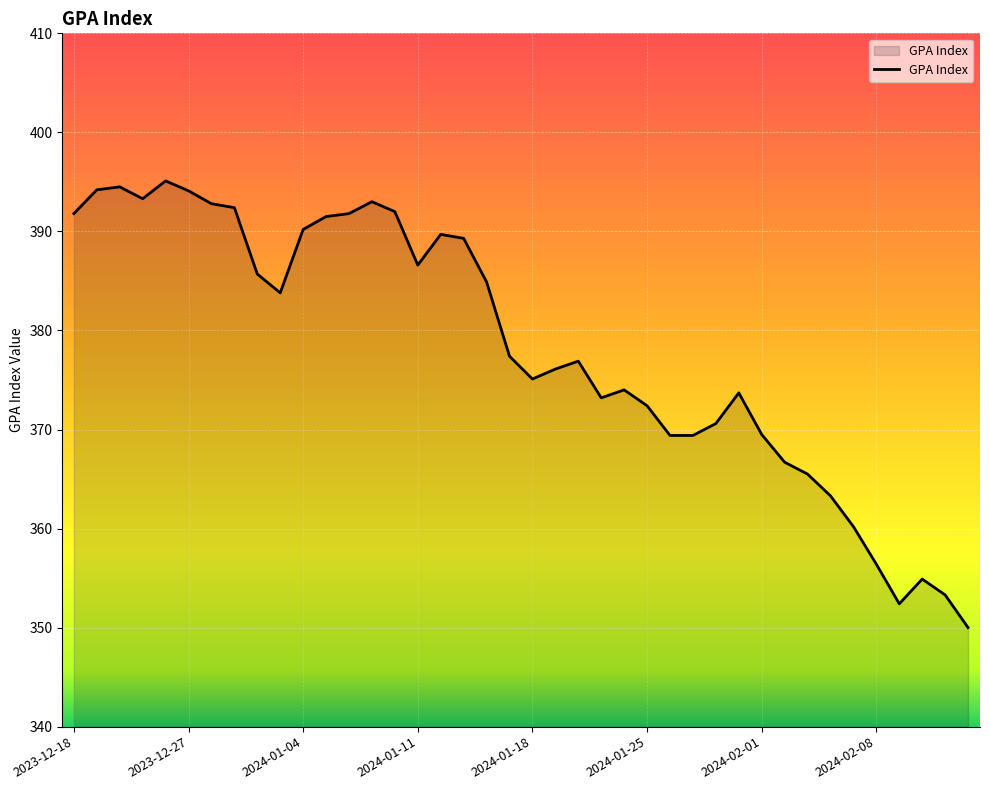

What is the greatest value displayed?

395.1